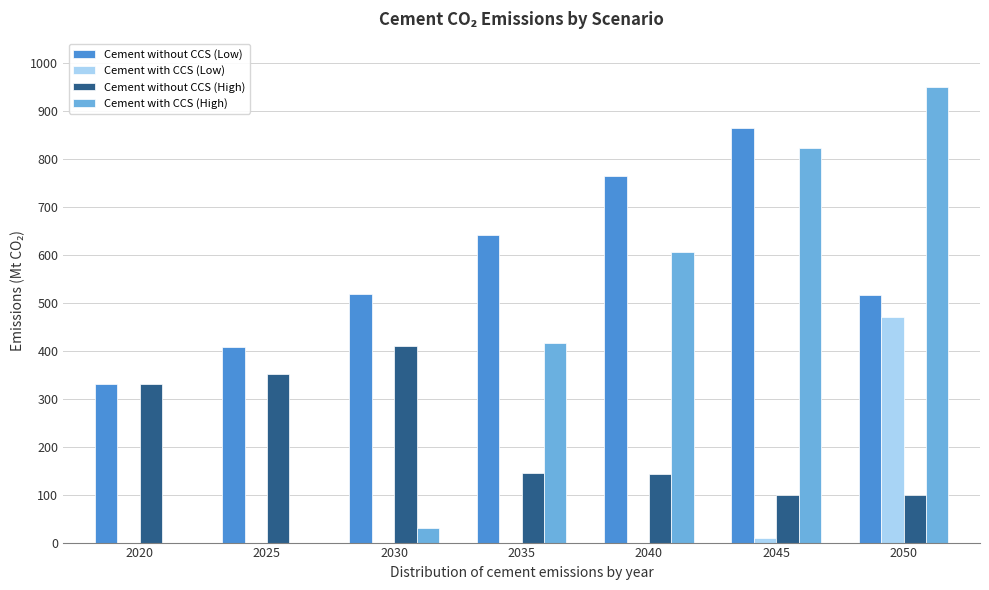

At which category is the sum across all series the highest?

2050